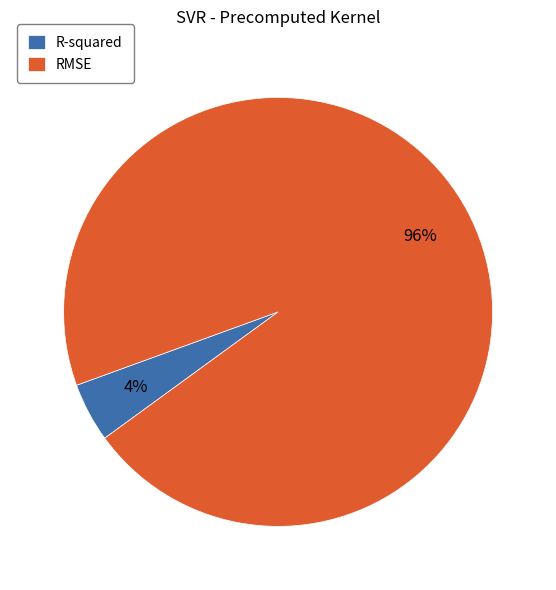

What percentage is the RMSE slice, to the nearest percent?

96%